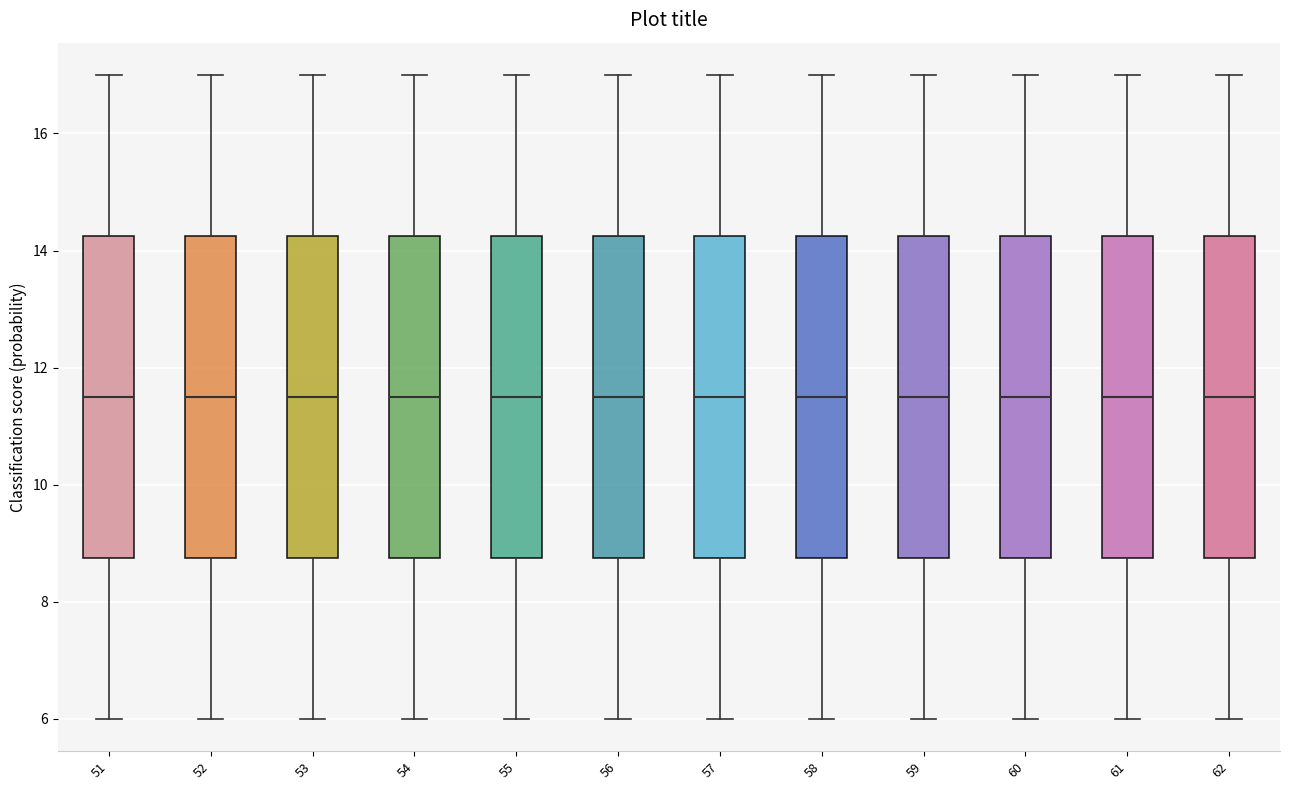

Reading left to right, transcribe this box plot: for each box, give where its median line is, the range the box spans, and where its two whiskers end, as read against the y-axis. The values are not printed on the chart, so give them approximately, as read against the axis.

51: median 11.6, box 8.8 to 14.2, whiskers 6.0 to 17.0
52: median 11.6, box 8.8 to 14.2, whiskers 6.0 to 17.0
53: median 11.6, box 8.8 to 14.2, whiskers 6.0 to 17.0
54: median 11.6, box 8.8 to 14.2, whiskers 6.0 to 17.0
55: median 11.6, box 8.8 to 14.2, whiskers 6.0 to 17.0
56: median 11.6, box 8.8 to 14.2, whiskers 6.0 to 17.0
57: median 11.6, box 8.8 to 14.2, whiskers 6.0 to 17.0
58: median 11.6, box 8.8 to 14.2, whiskers 6.0 to 17.0
59: median 11.6, box 8.8 to 14.2, whiskers 6.0 to 17.0
60: median 11.6, box 8.8 to 14.2, whiskers 6.0 to 17.0
61: median 11.6, box 8.8 to 14.2, whiskers 6.0 to 17.0
62: median 11.6, box 8.8 to 14.2, whiskers 6.0 to 17.0